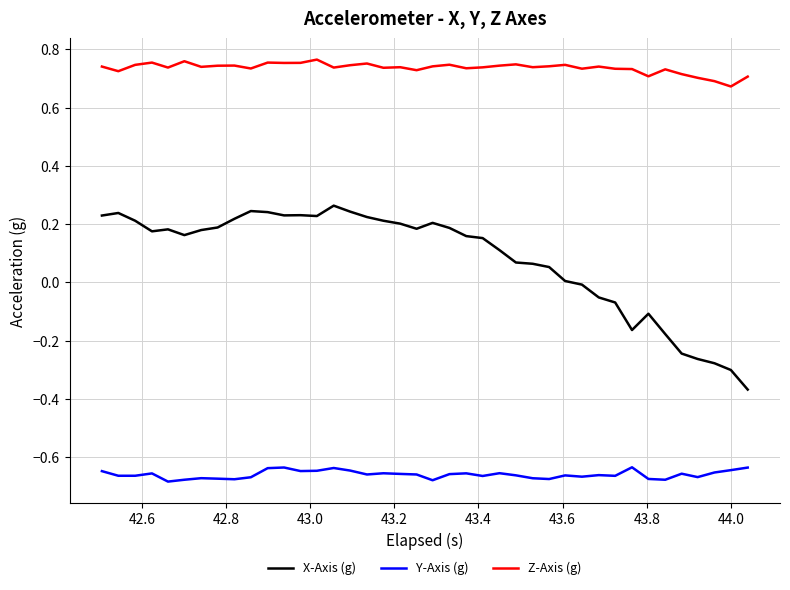

Which series has the largest total across all categories?

Z-Axis (g)